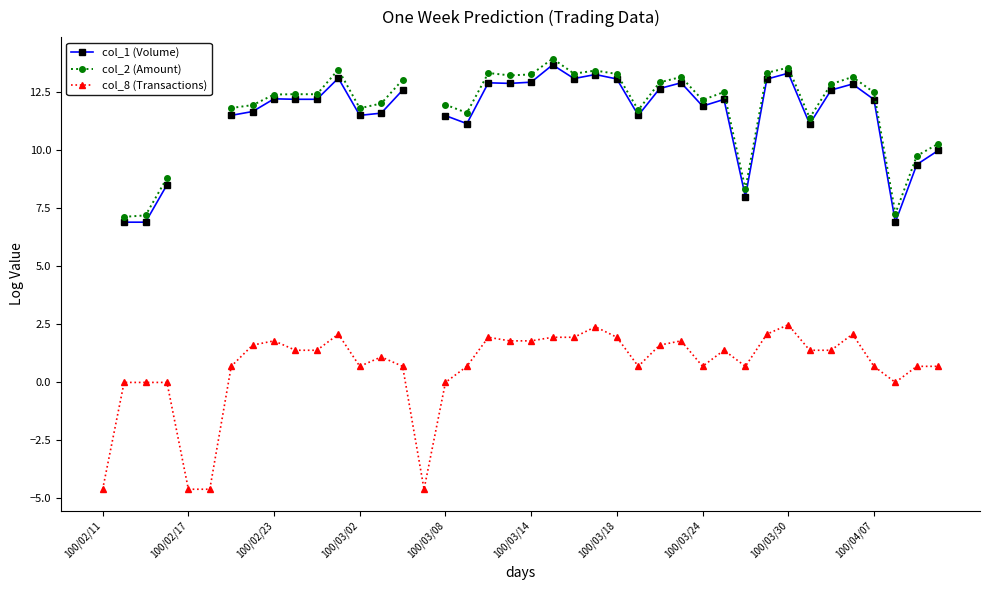

True or false: col_8 (Transactions) has more than 0 points higher than both neighbors.

True